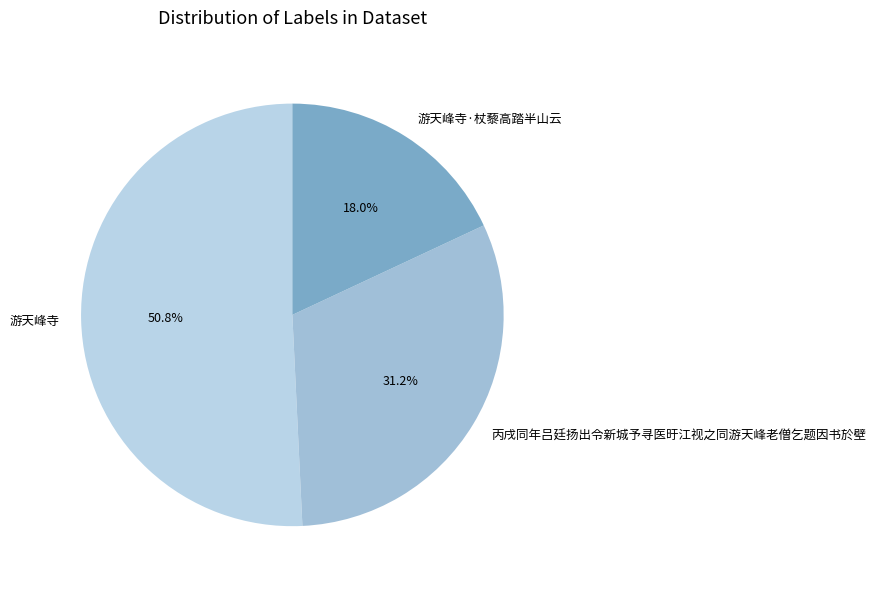

Which category accounts for the majority?

游天峰寺